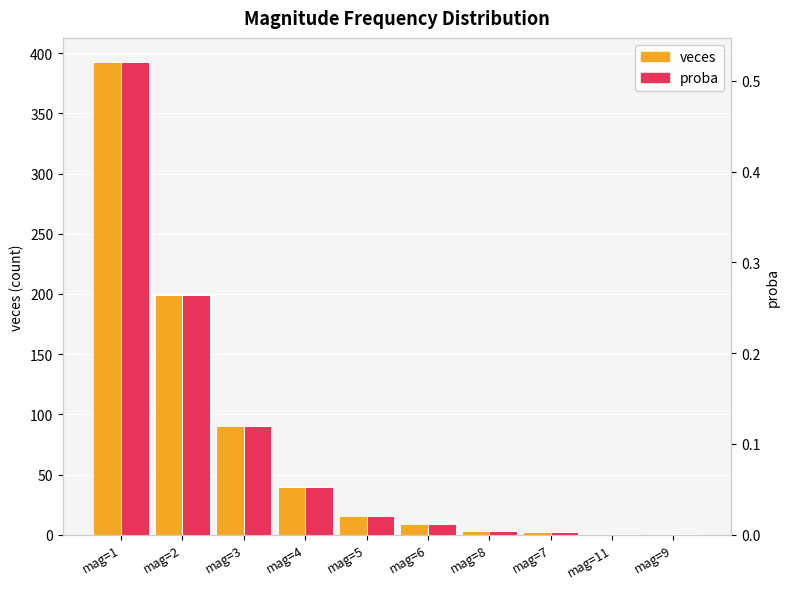

What is the label of the 10th bar from the right?

mag=1